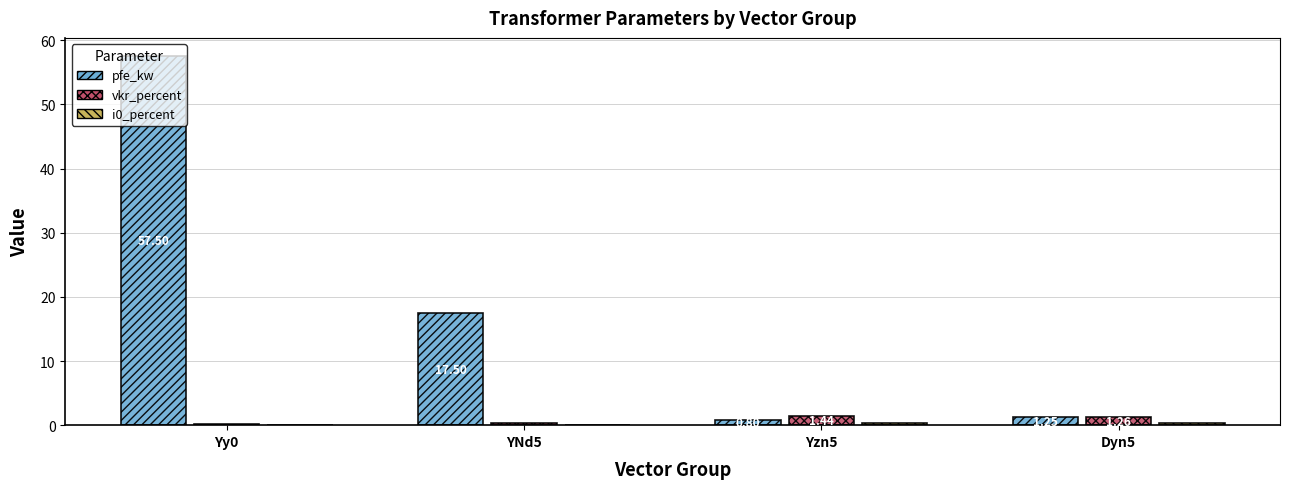

Which series changed the most between Yy0 and Dyn5?

pfe_kw